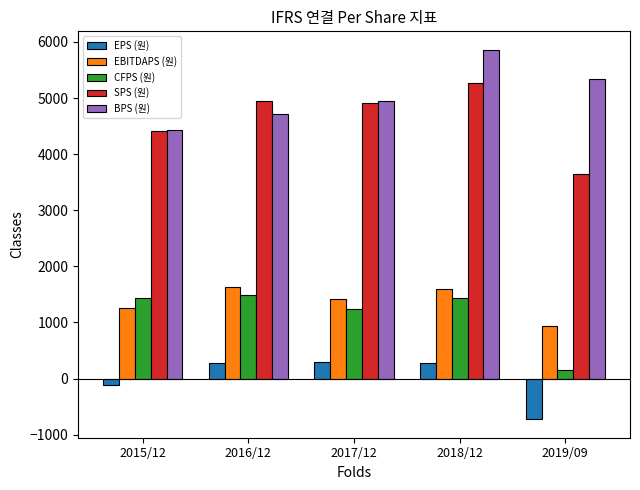

Rank the series at 2016/12 from lowest to highest value.

EPS (원), CFPS (원), EBITDAPS (원), BPS (원), SPS (원)